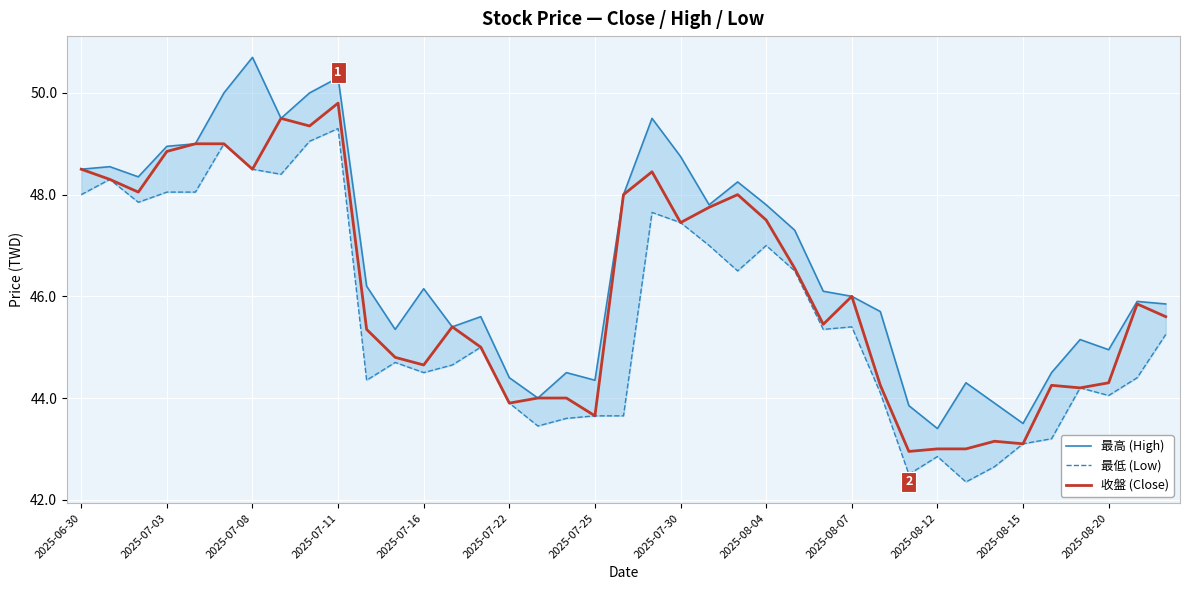

How many data points in 最高 (High) are less than 46?

18